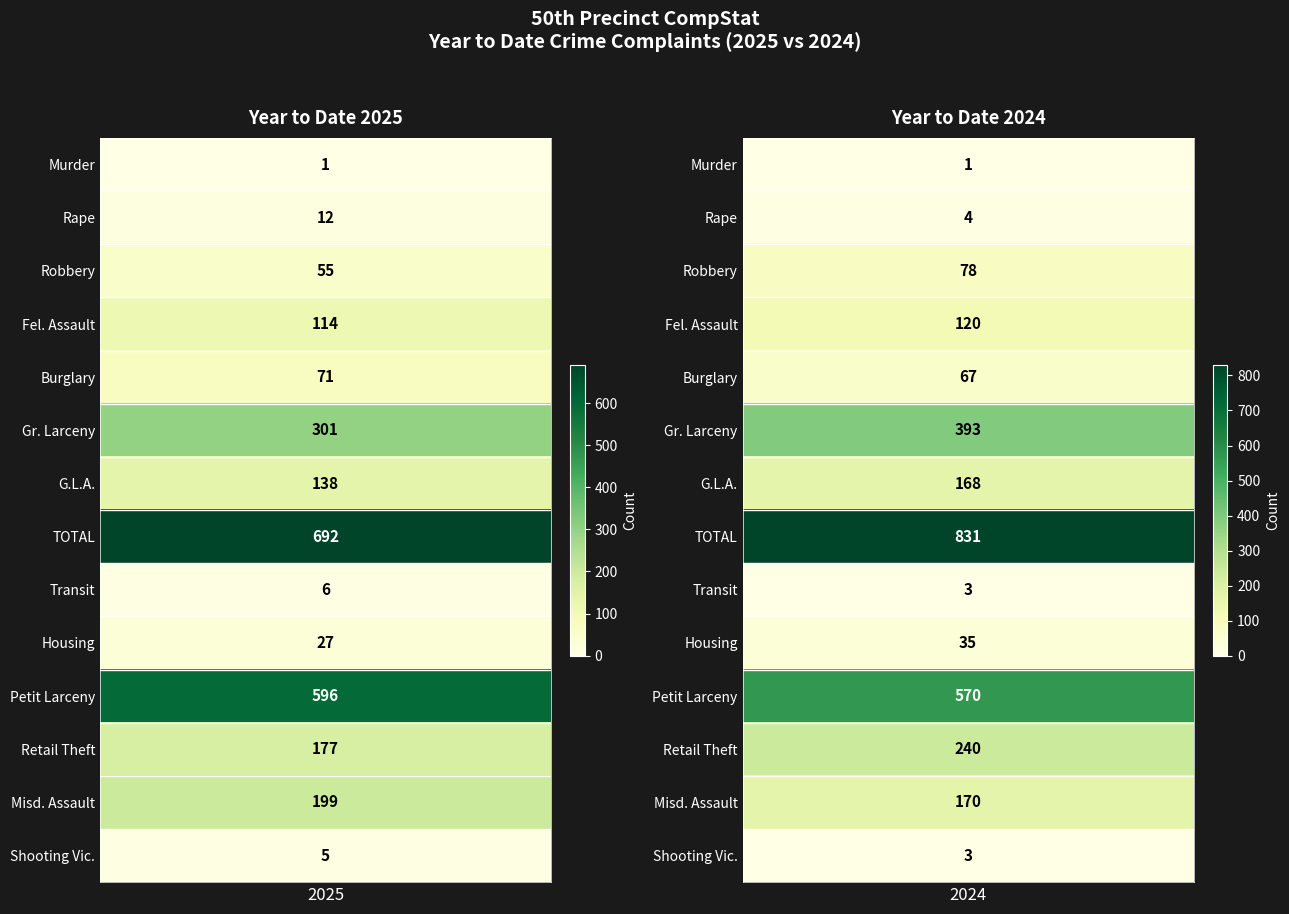

Which series has the largest total across all categories?

TOTAL